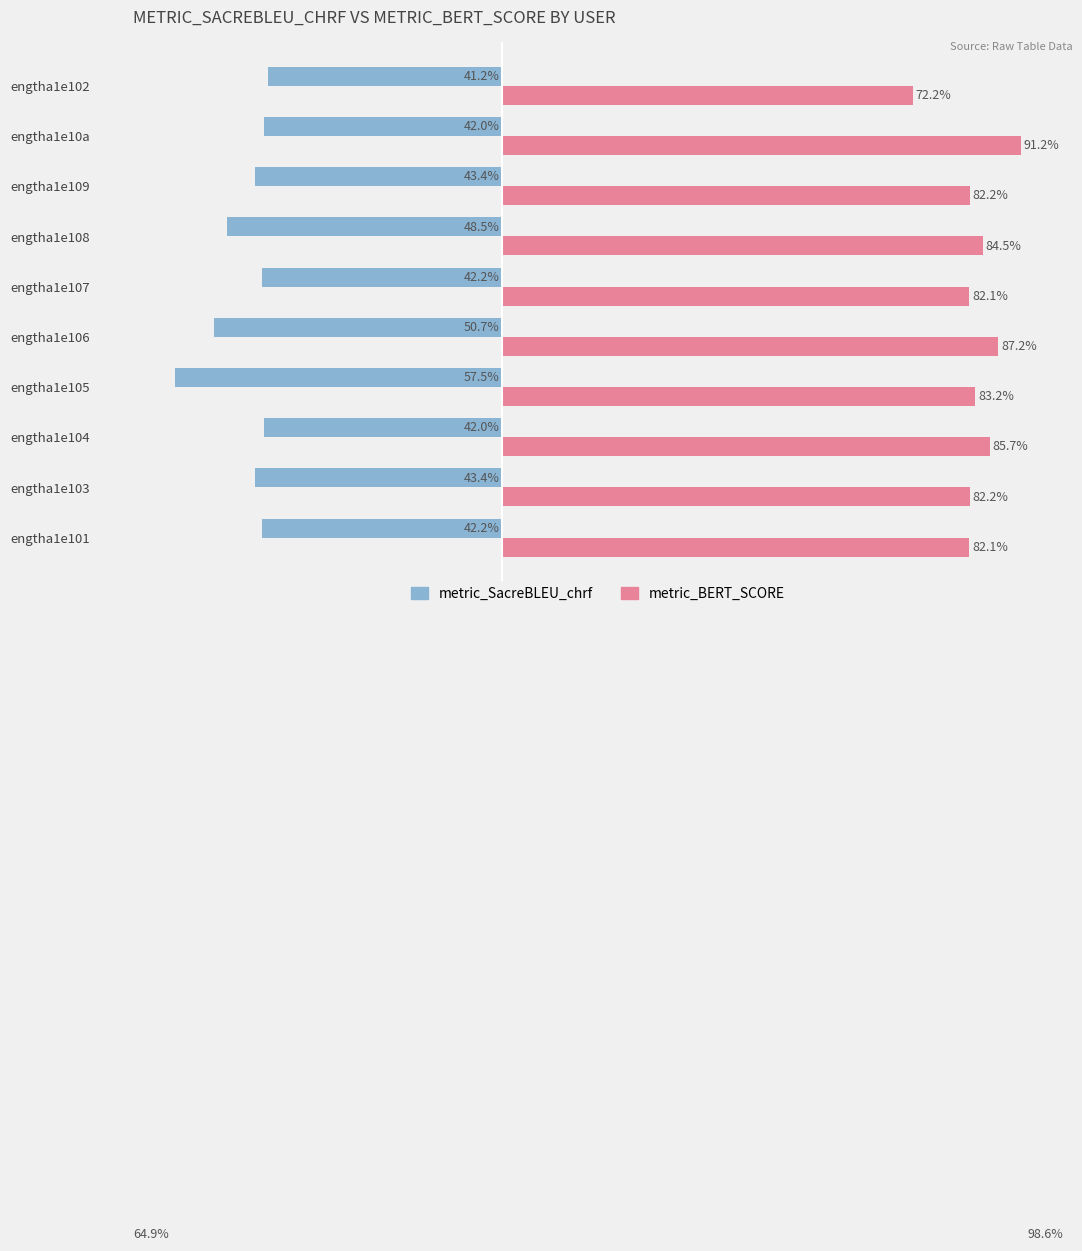

What are all the series names shown in the legend?

metric_SacreBLEU_chrf, metric_BERT_SCORE